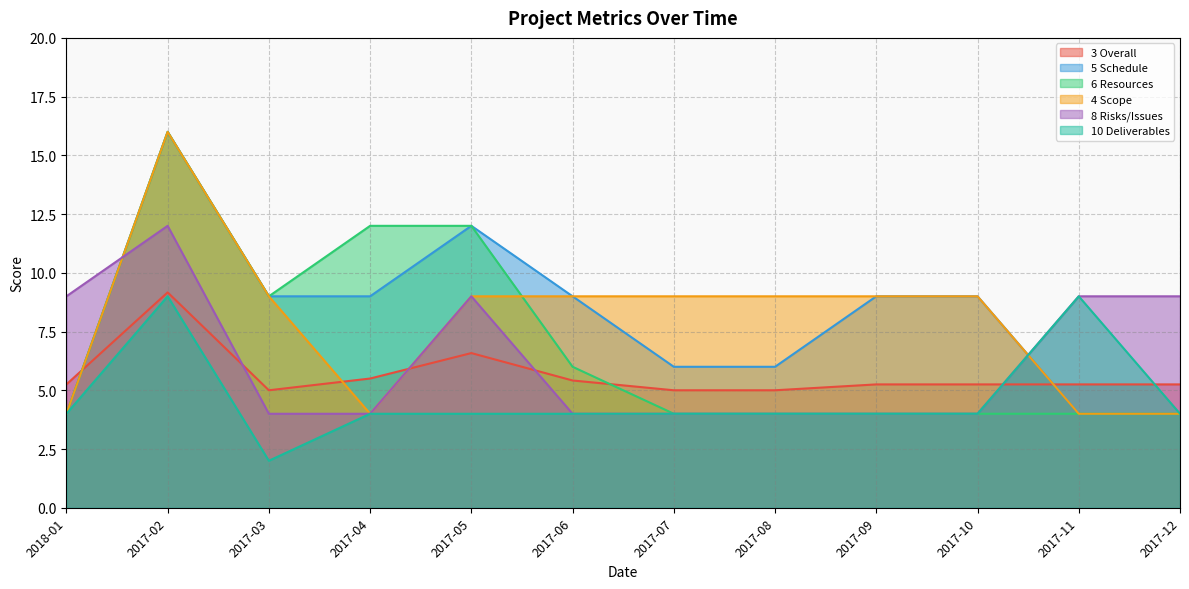

Count the number of data series in this chart.

6